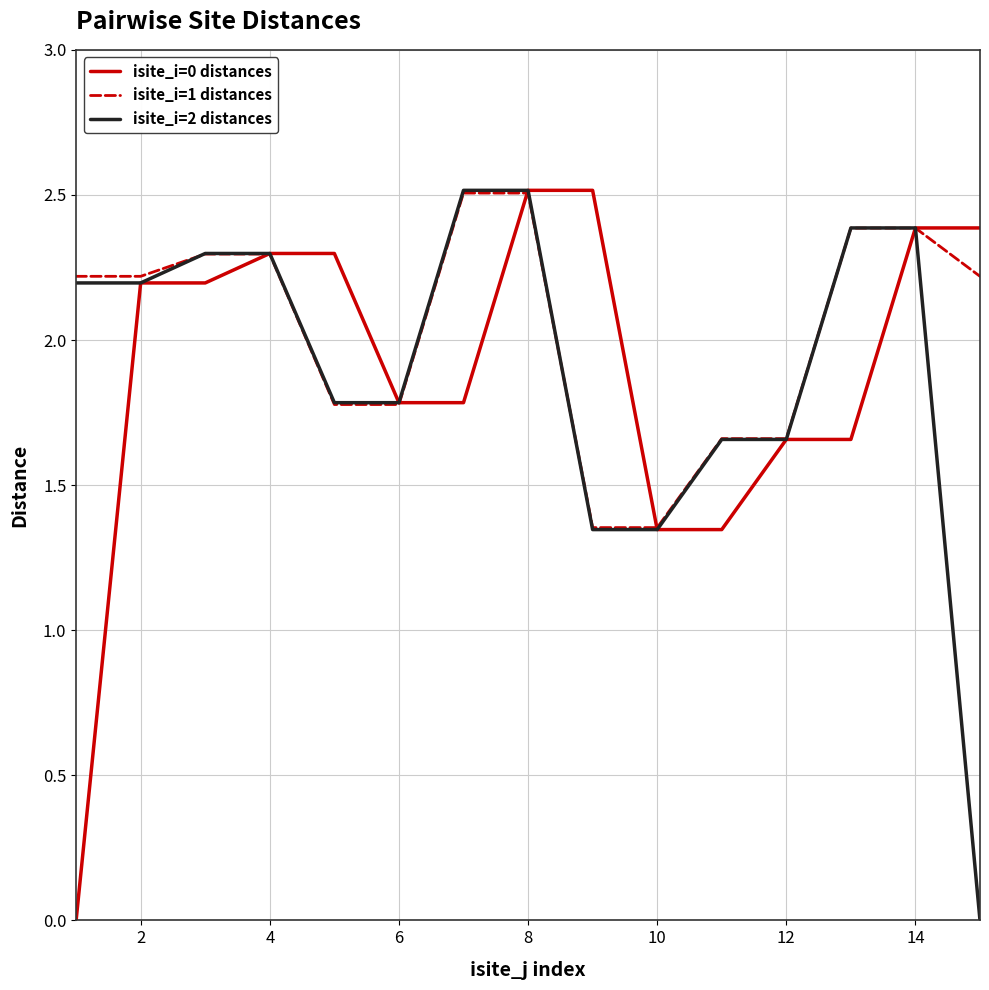

What is the greatest value displayed?

2.5